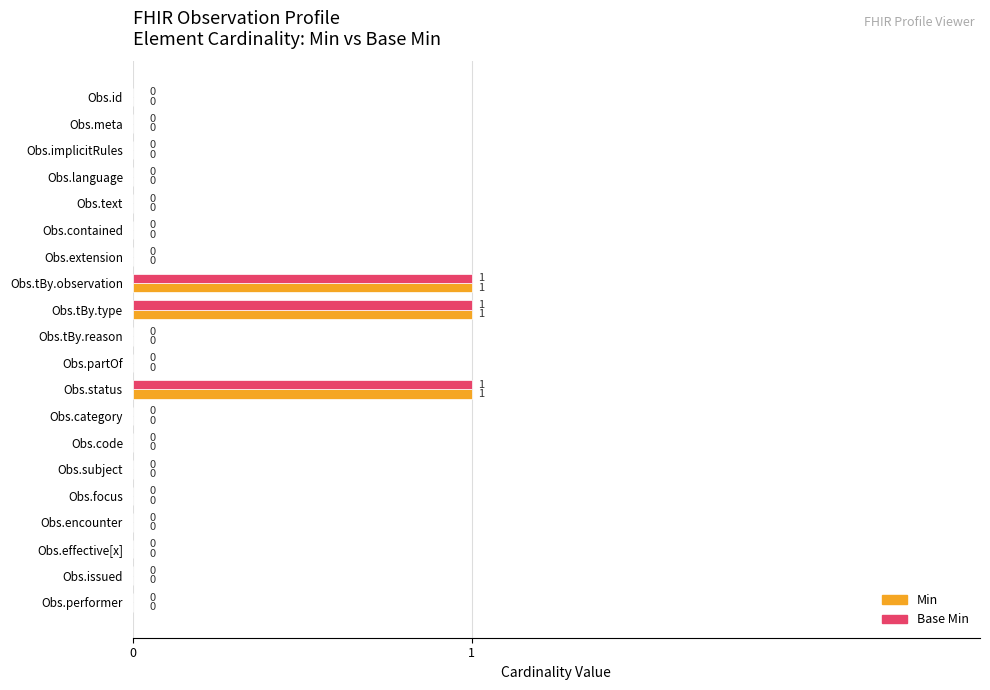

How many categories are shown in the chart?

20